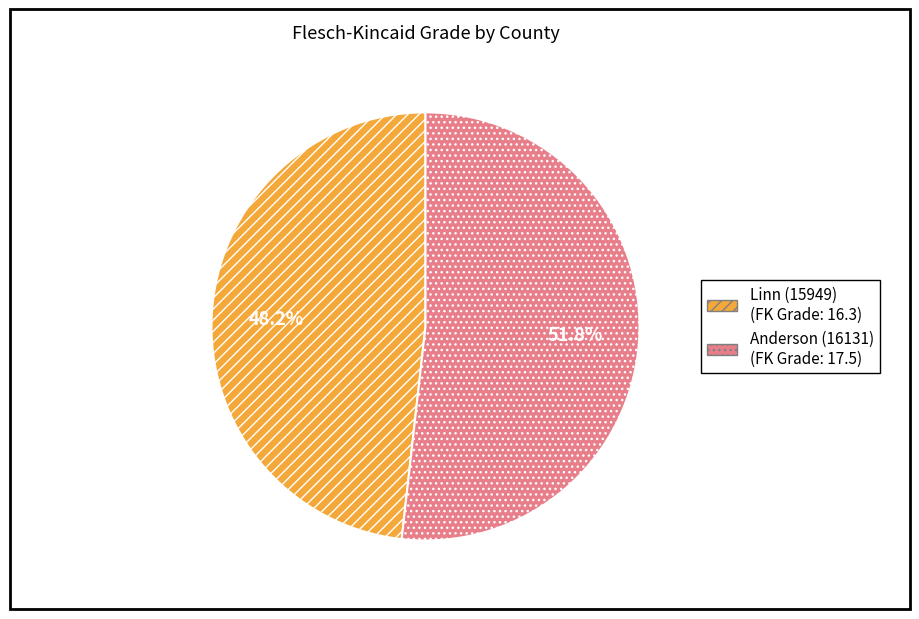

To the nearest percent, what portion does Anderson (16131) represent?

52%